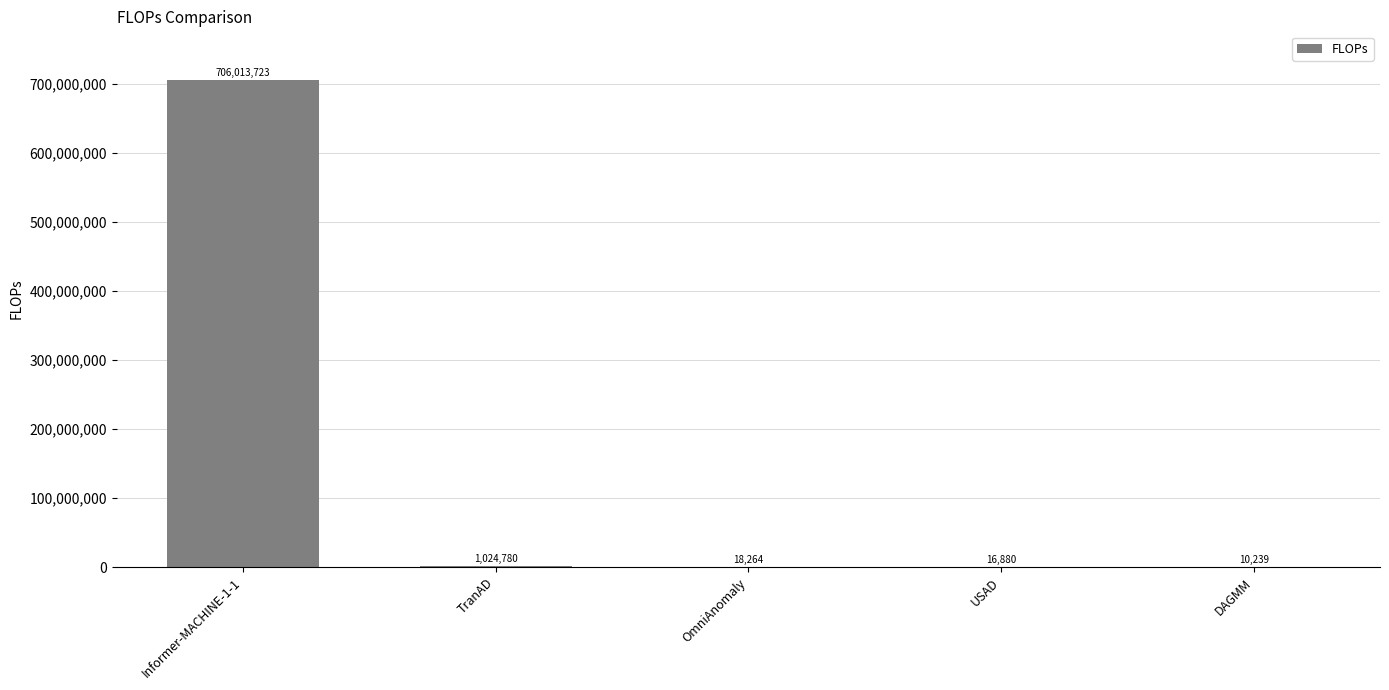

How many series are shown in this chart?

1